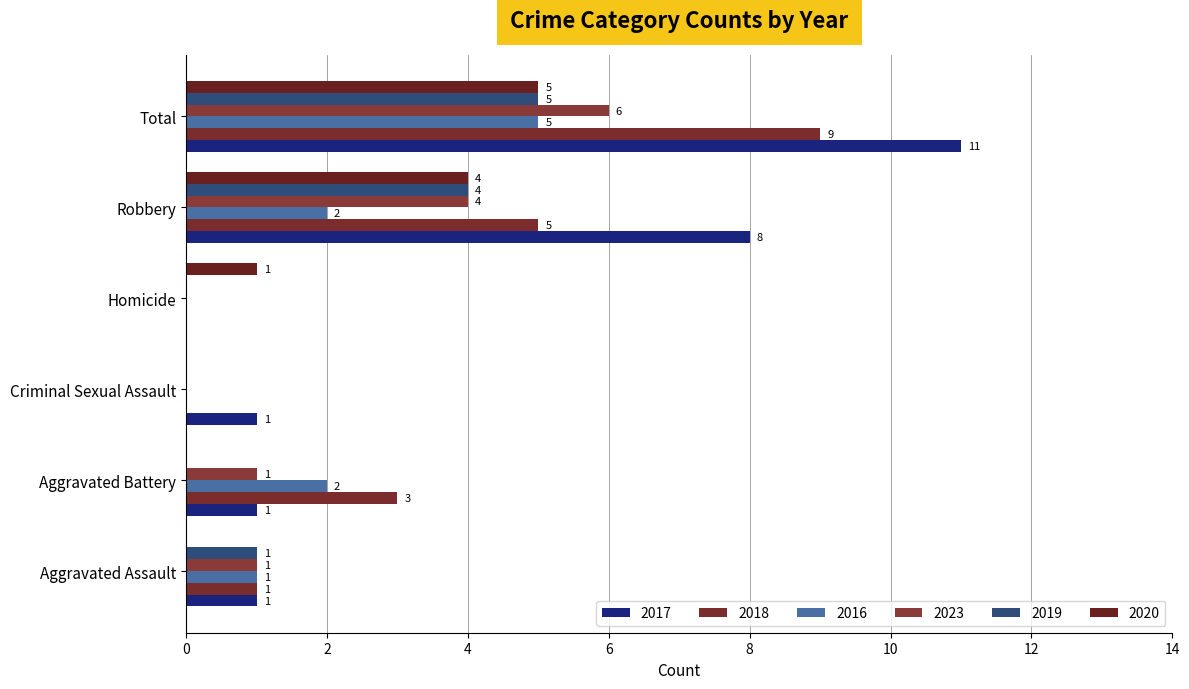

Which label corresponds to the smallest value in the chart?

Homicide